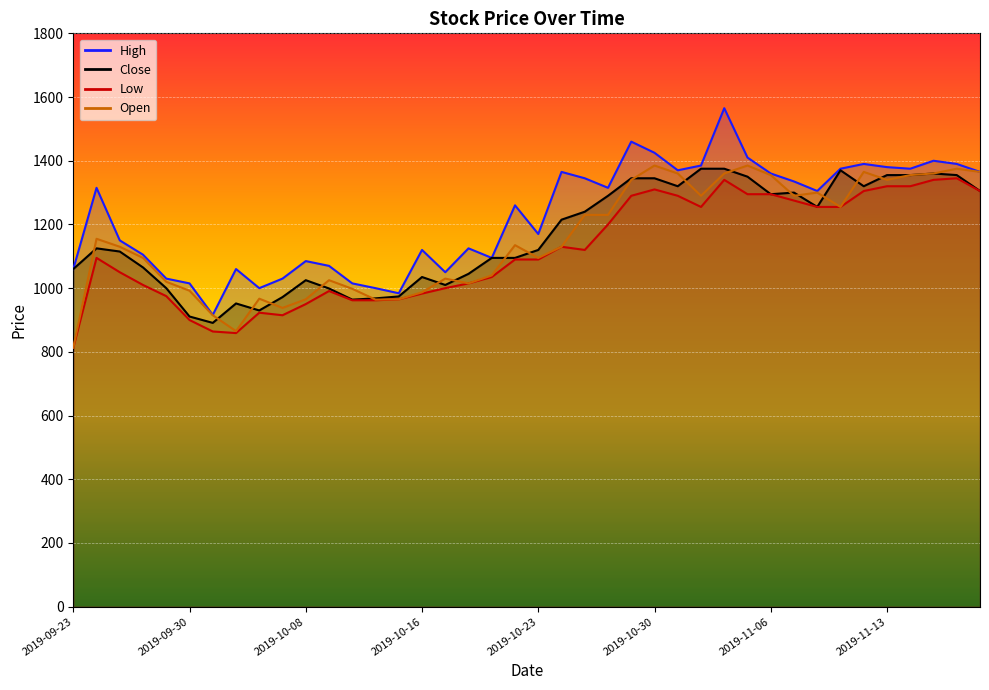

True or false: Close and Low cross at least once.

False